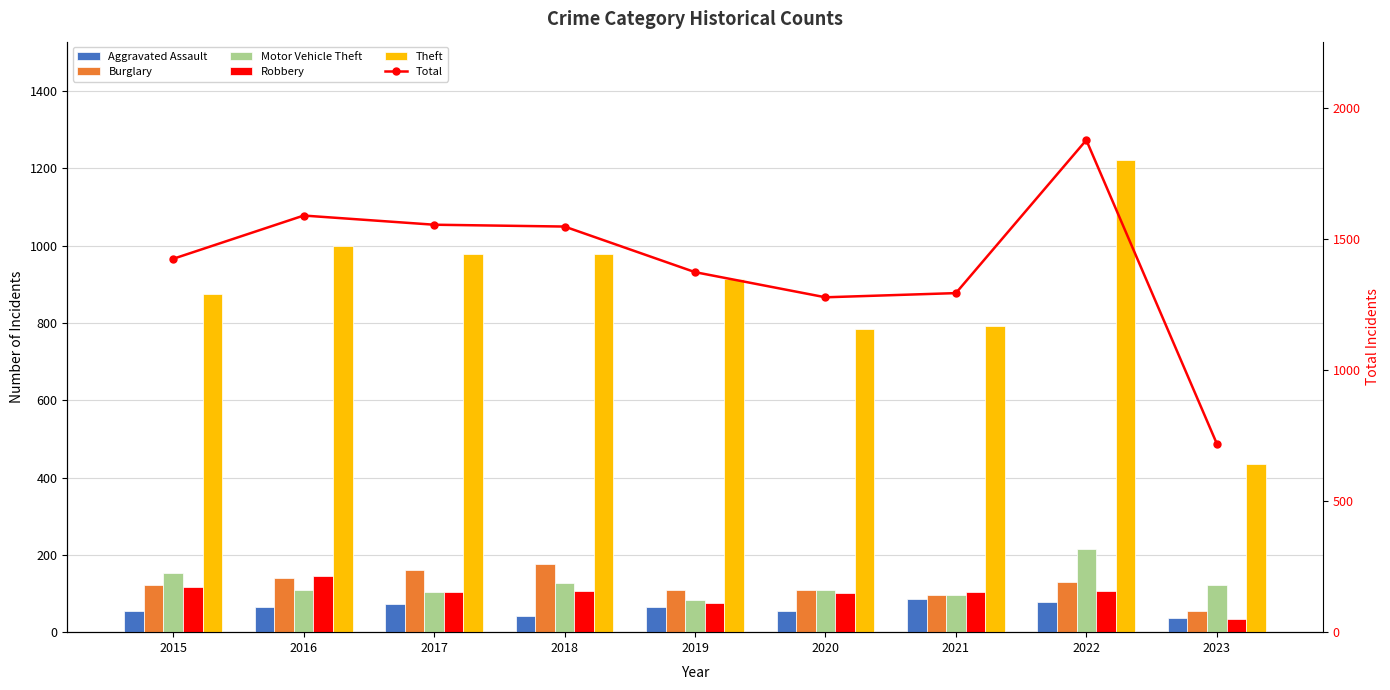

The value of Theft at 2019 is 433. True or false?

False